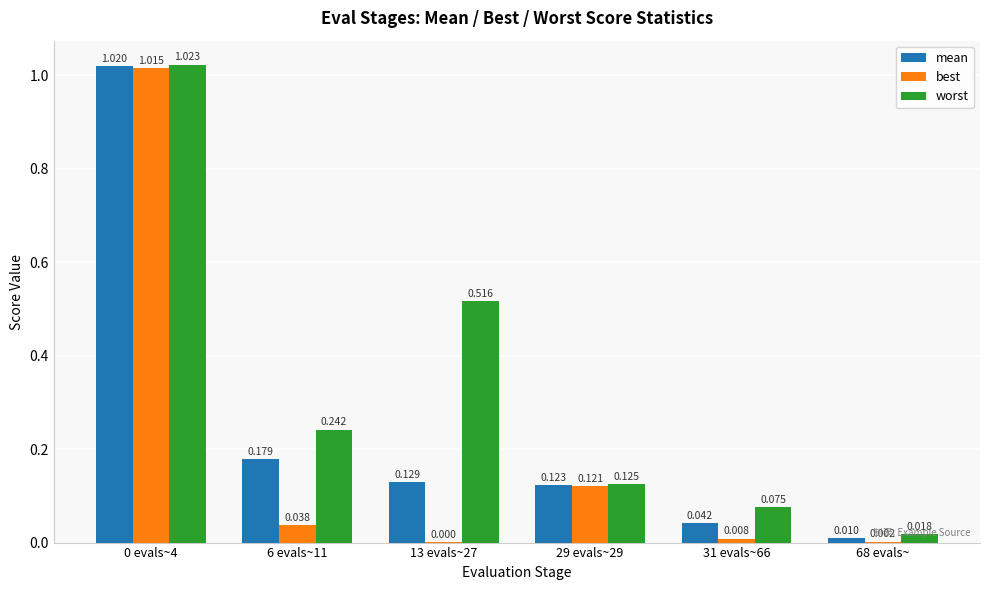

Which series changed the most between 6 evals~11 and 31 evals~66?

worst